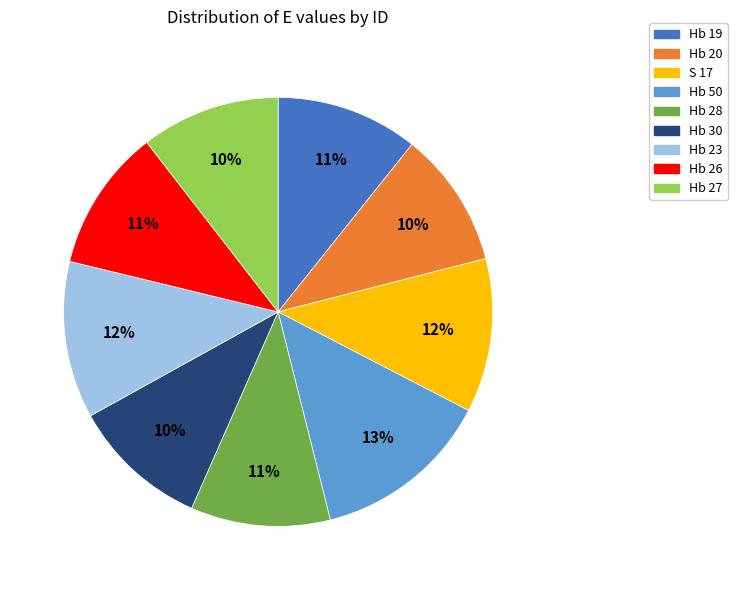

Is the sum of Hb 23 and Hb 19 greater than half?

No